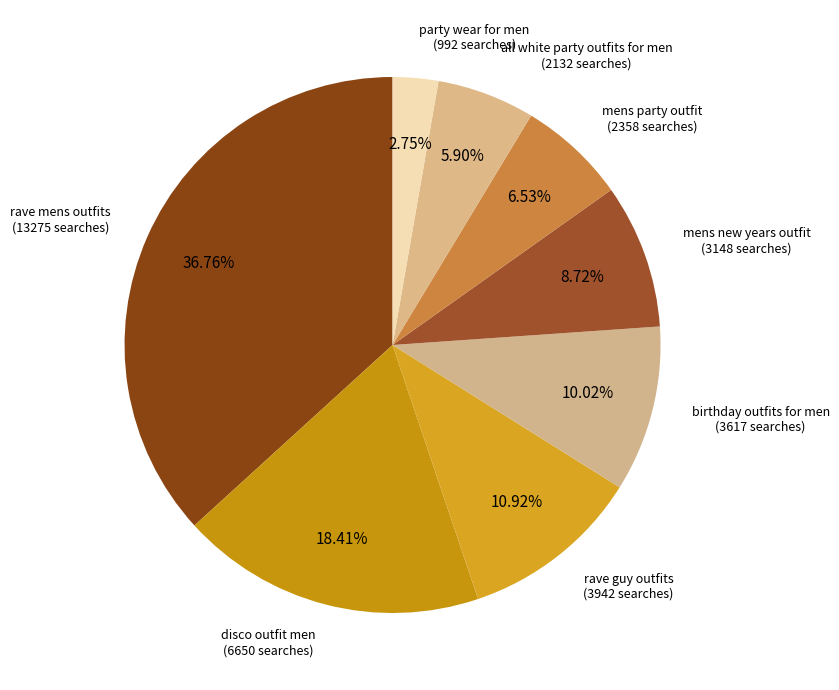

What percentage is the mens new years outfit slice, to the nearest percent?

9%